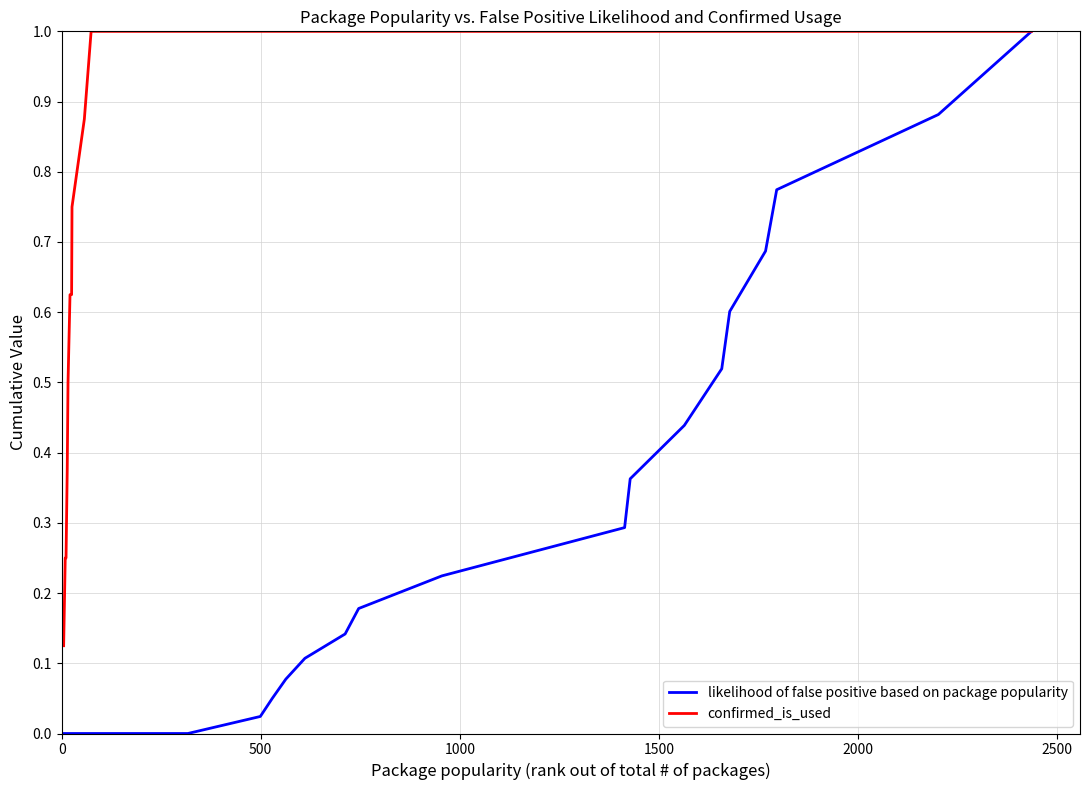

Which series has the largest range (max minus min)?

likelihood of false positive based on package popularity